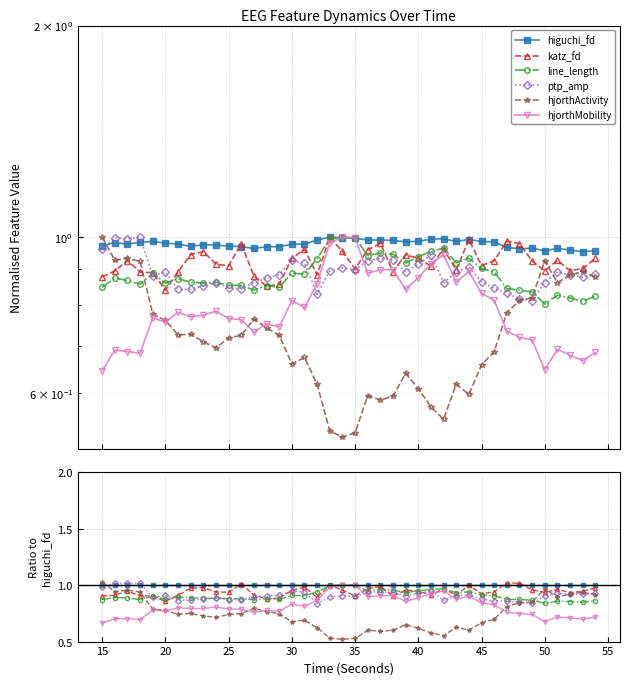

Is the value of higuchi_fd at 40 greater than the value of line_length at 50?

Yes